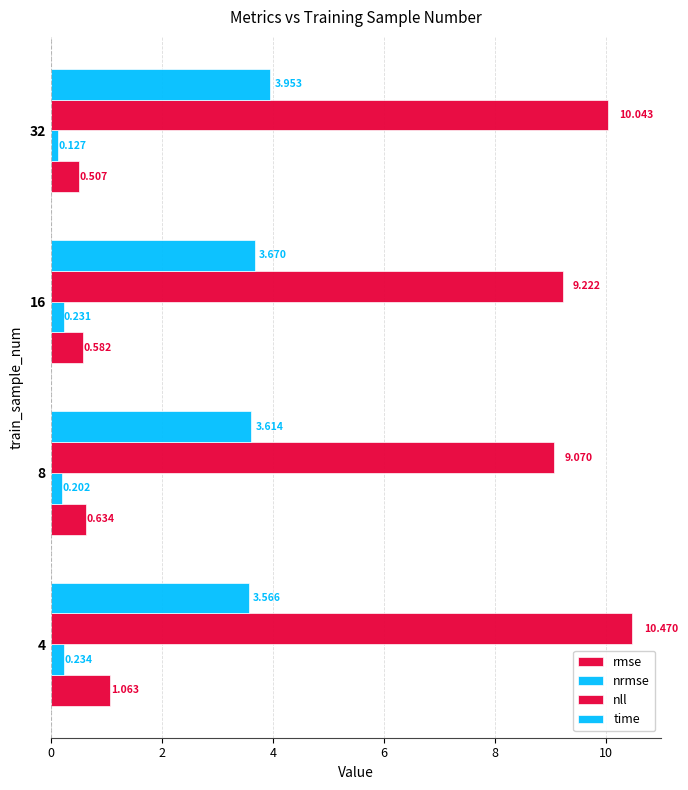

Count the number of data series in this chart.

4